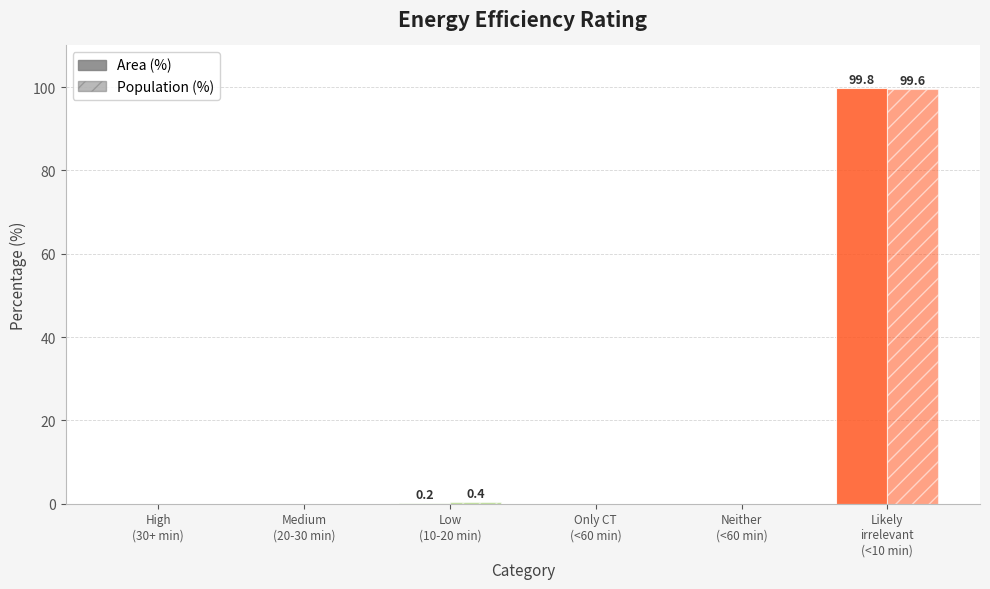

Count the number of categories in the chart.

6